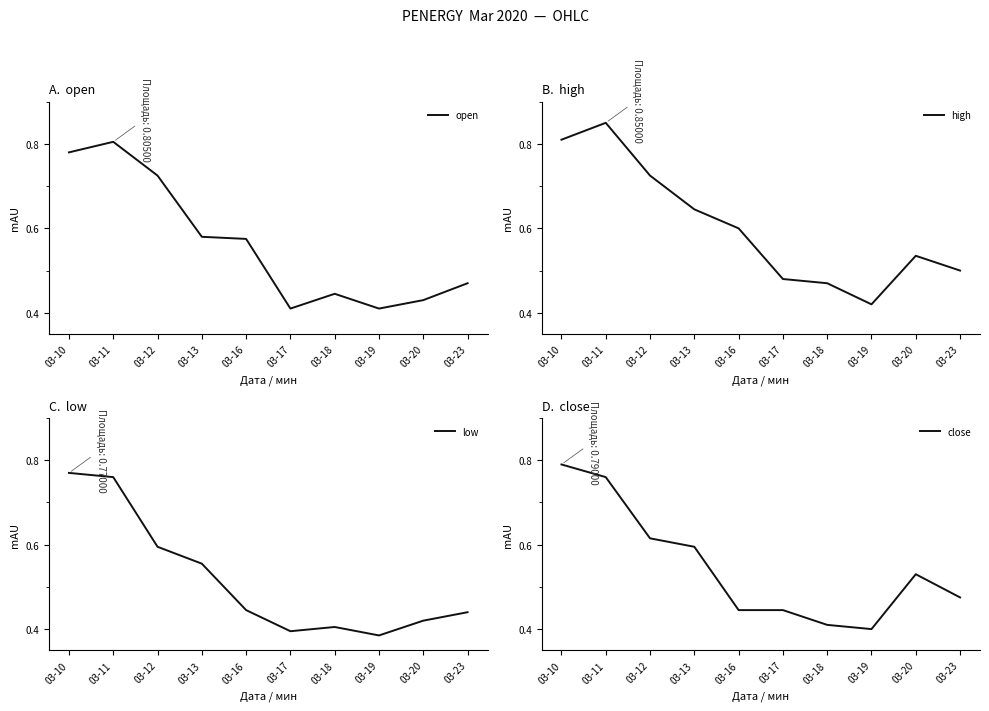

Which has a higher value, 03-17 or 03-18?

03-18